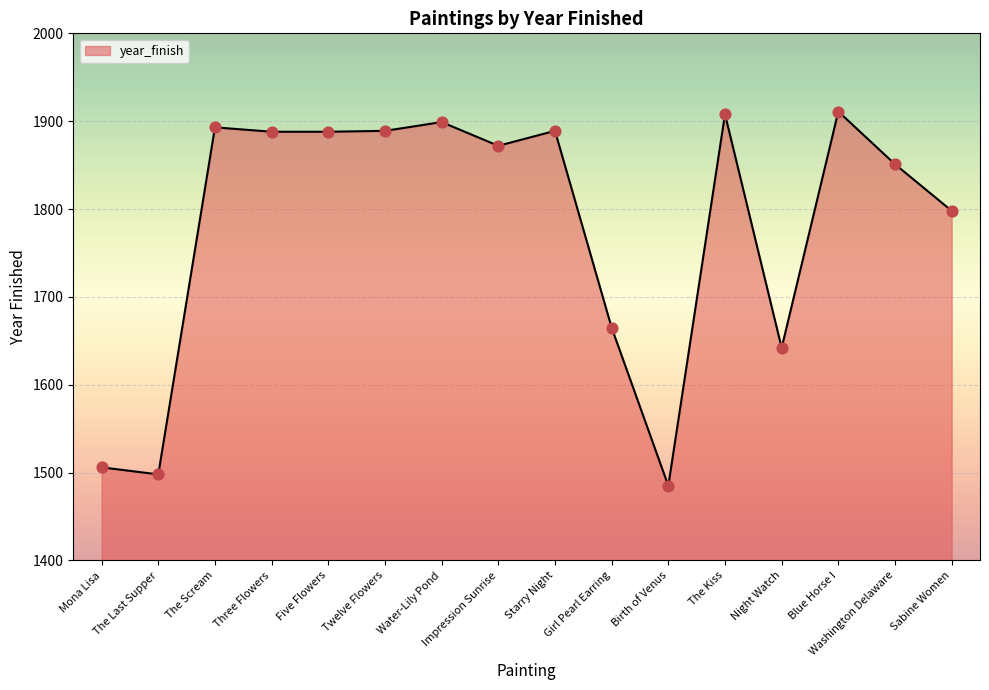

What is the change in value from The Last Supper to Washington Delaware?

+353